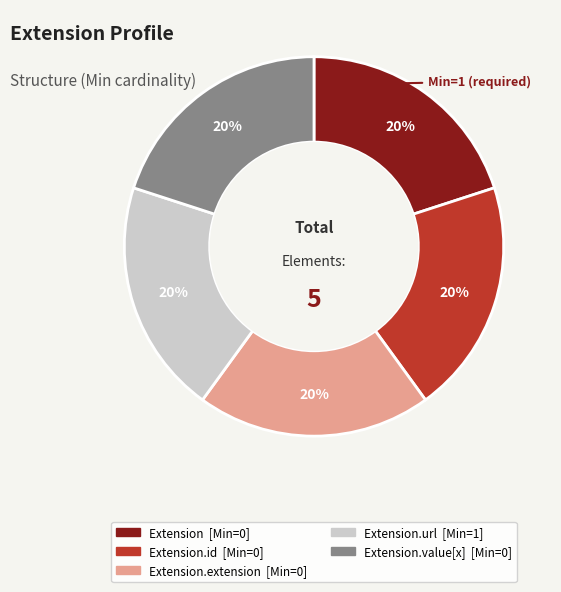

To the nearest percent, what is the average slice percentage?

20%